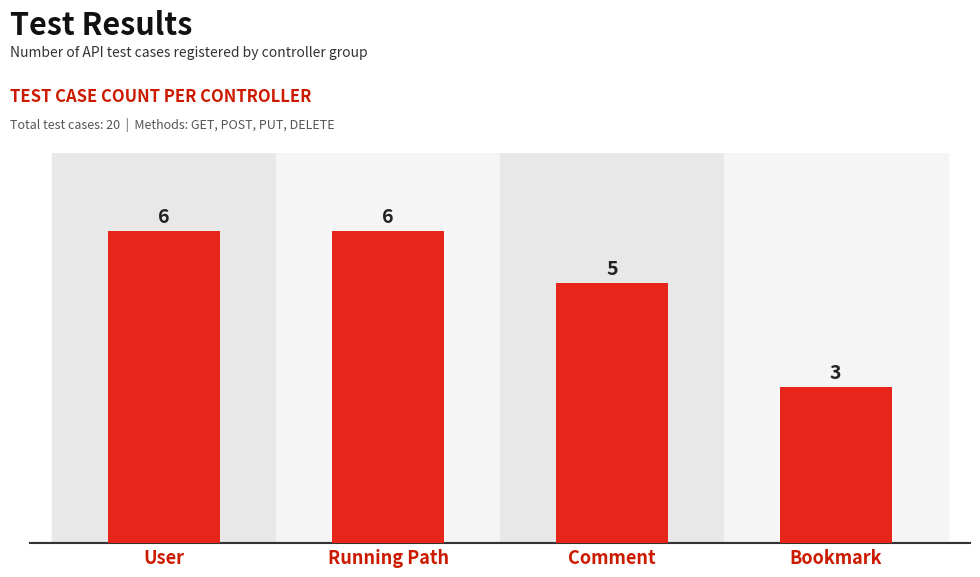

What is the label of the 2nd bar from the right?

Comment